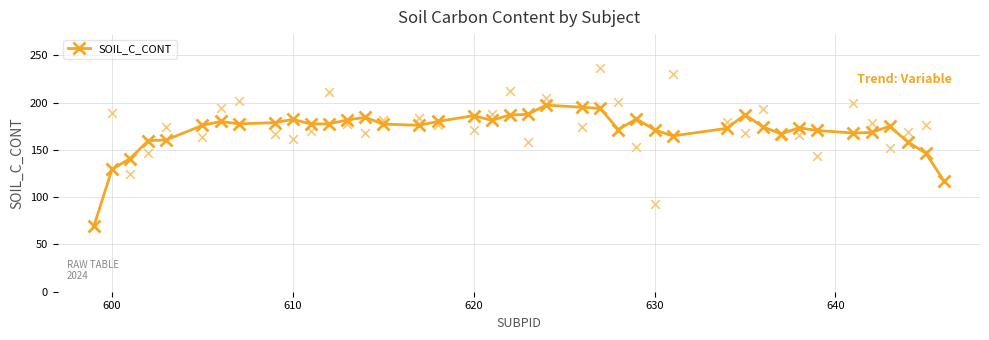

True or false: SOIL_C_CONT has more than 0 points higher than both neighbors.

True